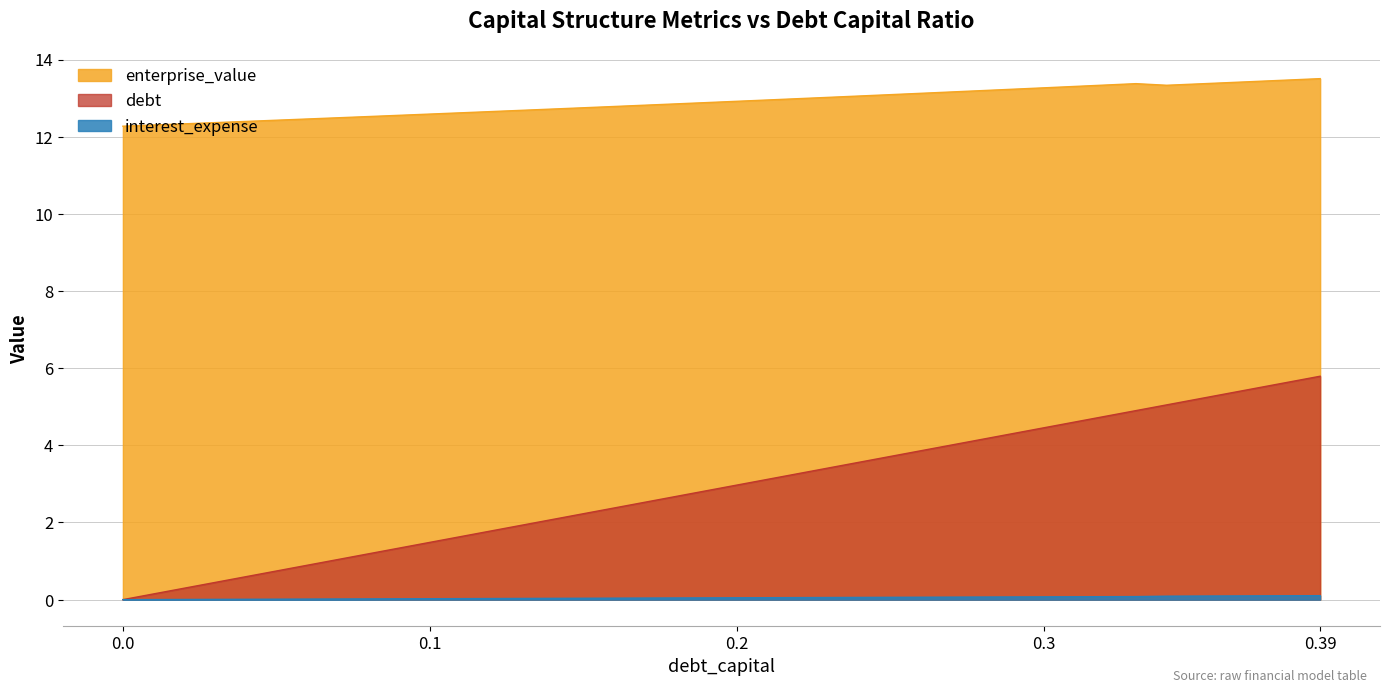

What is the average value of the enterprise_value series?

12.9